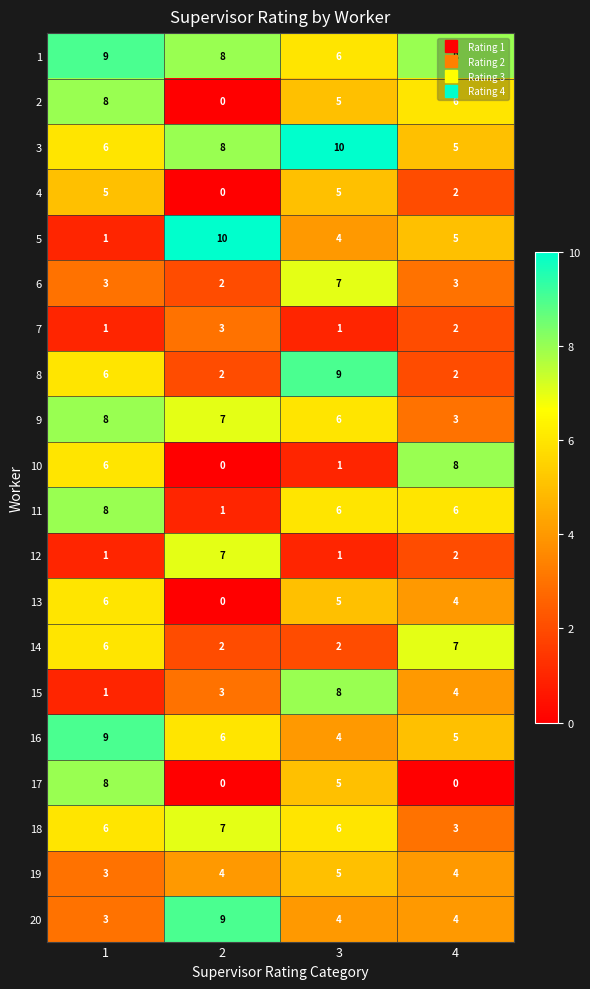

What is the sum of all 1 values?

31